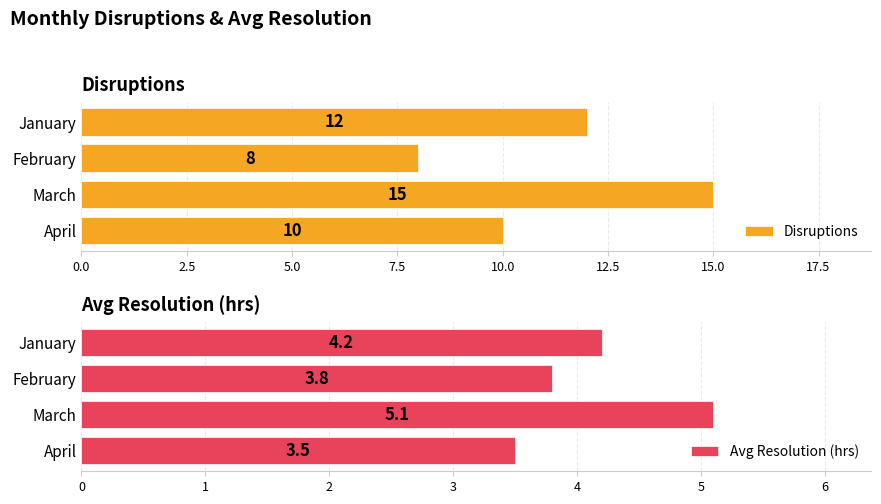

True or false: Disruptions has a value of 18 at January.

False